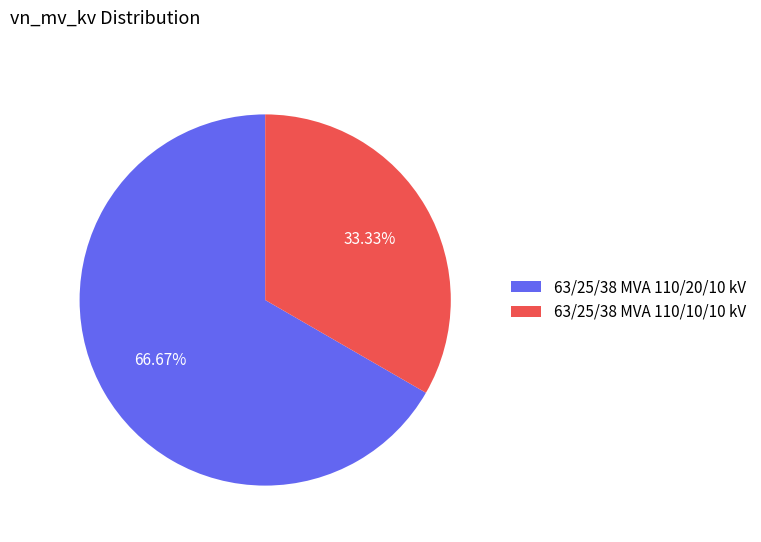

Count the number of slices in the pie.

2